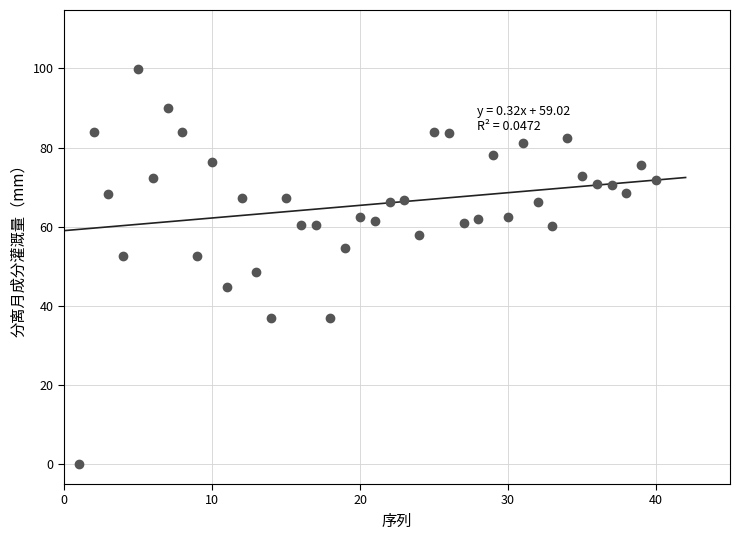

What is the range of Y values (max minus min)?

99.8